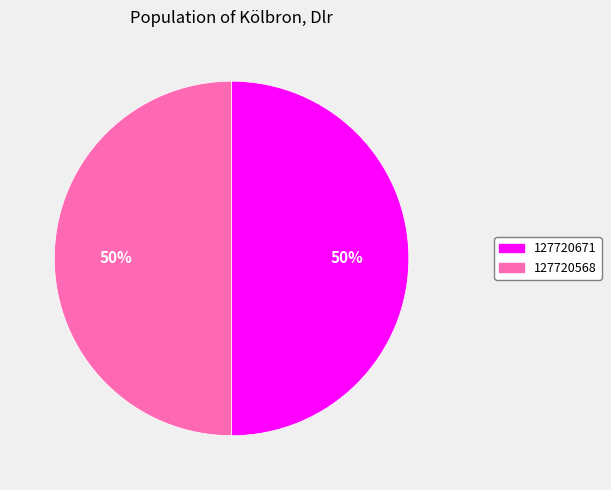

To the nearest percent, what portion does 127720671 represent?

50%